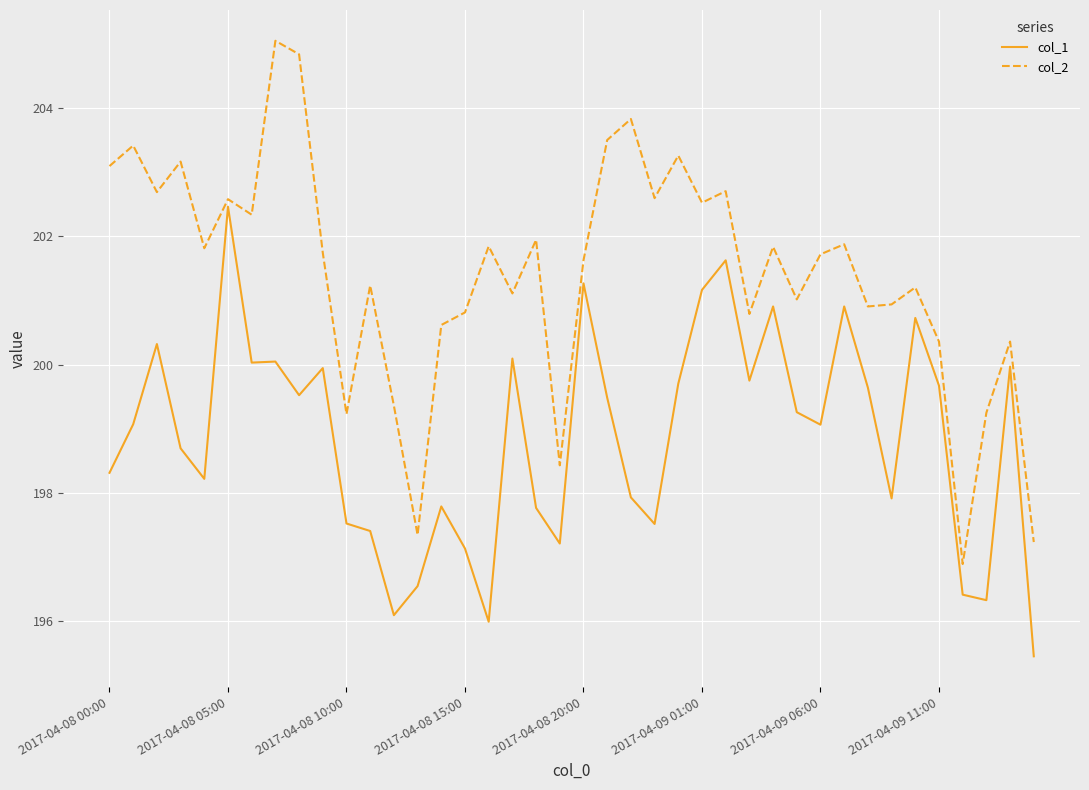

Which series has the largest range (max minus min)?

col_2